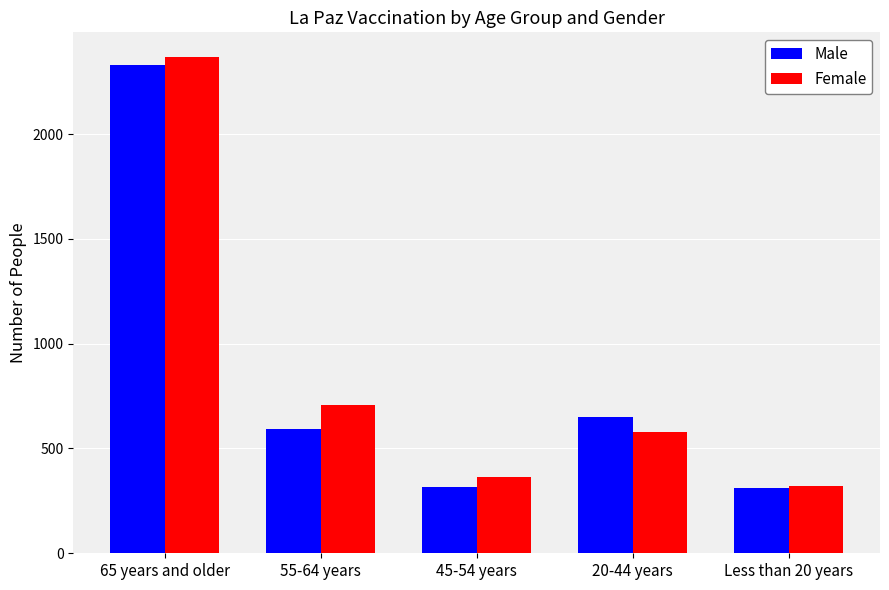

Which series has the widest spread of values?

Female